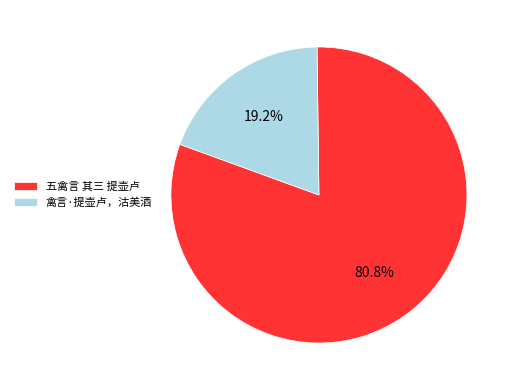

To the nearest percent, what is the combined percentage of 五禽言 其三 提壶卢 and 禽言·提壶卢，沽美酒?

100%